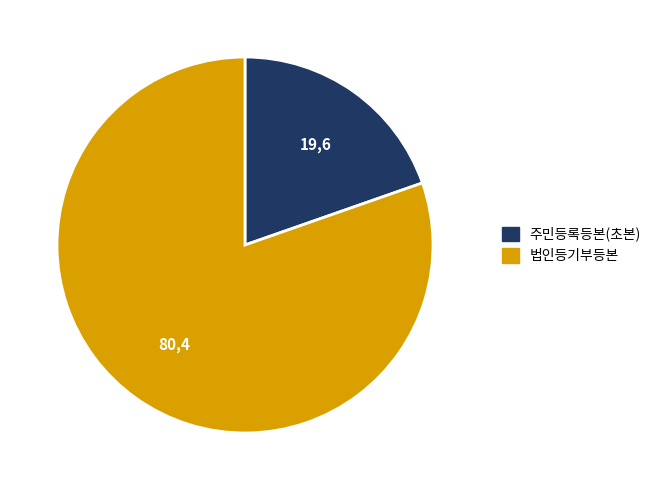

Which has a higher value, 법인등기부등본 or 주민등록등본(초본)?

법인등기부등본